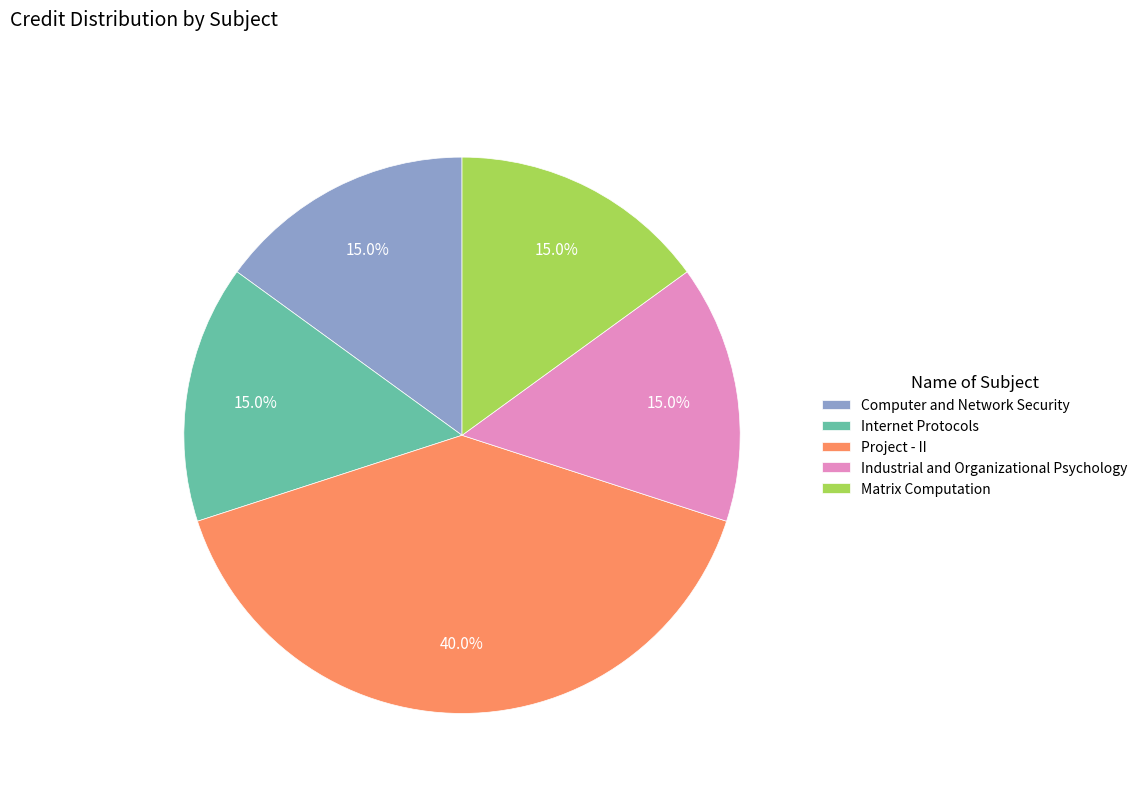

Between Project - II and Computer and Network Security, which is larger?

Project - II